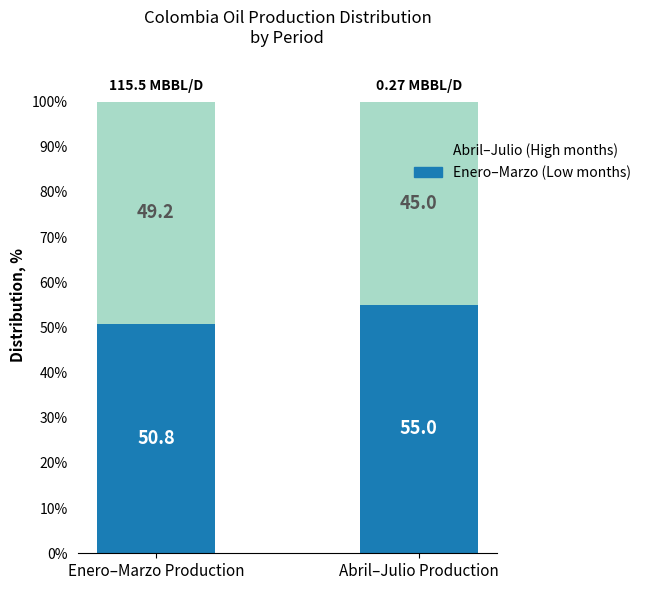

Where does the Enero–Marzo (Low months) series first go above 55?

Abril–Julio Production